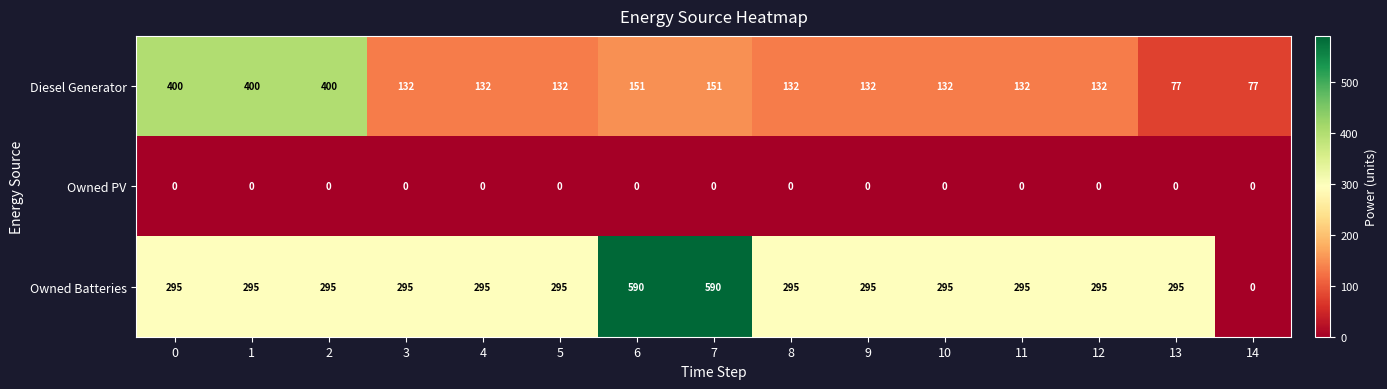

Which series has the largest total across all categories?

Owned Batteries